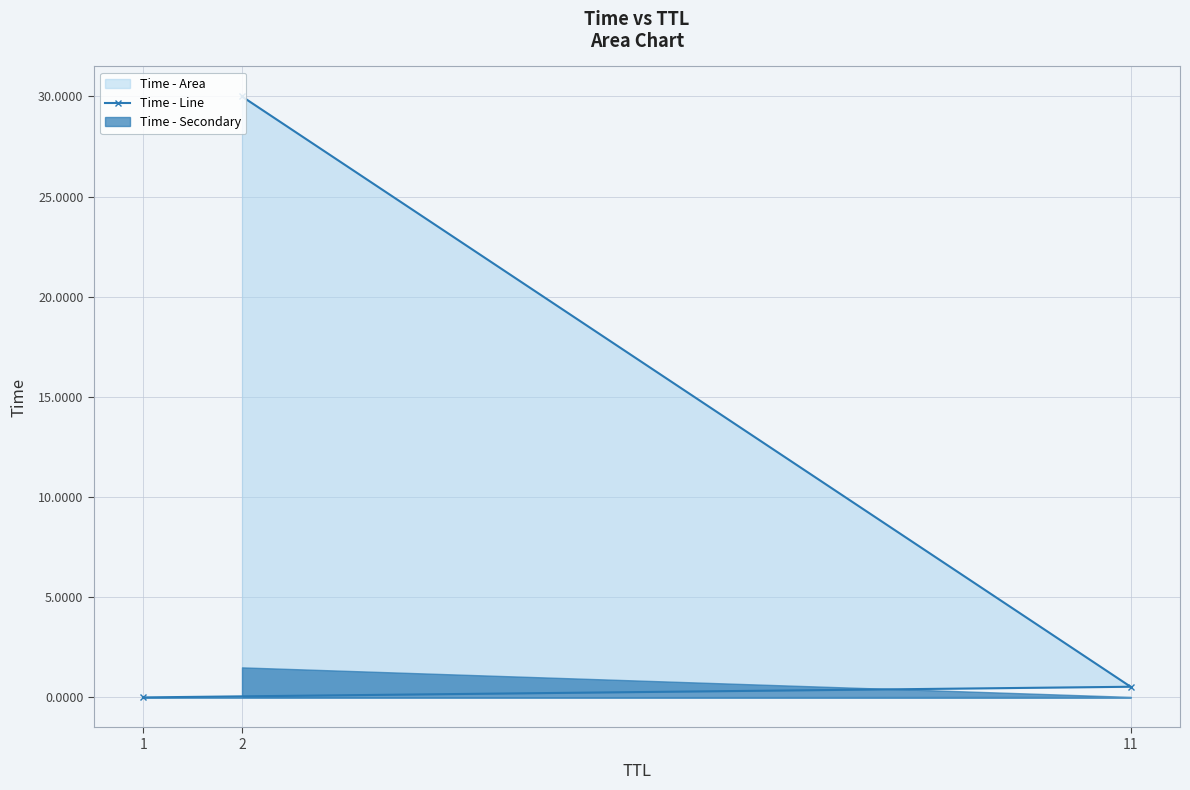

Which has a higher value, 11 or 1?

11